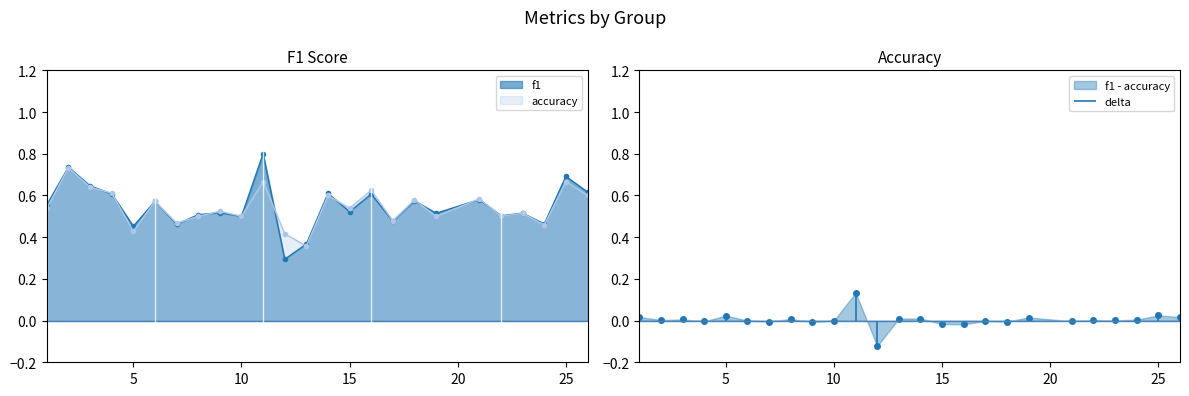

Reading left to right, list all the values displayed in this chart.

f1: 1=0.6	2=0.7	3=0.6	4=0.6	5=0.5	6=0.6	7=0.5	8=0.5	9=0.5	10=0.5	11=0.8	12=0.3	13=0.4	14=0.6	15=0.5	16=0.6	17=0.5	18=0.6	19=0.5	21=0.6	22=0.5	23=0.5	24=0.5	25=0.7	26=0.6
accuracy: 1=0.5	2=0.7	3=0.6	4=0.6	5=0.4	6=0.6	7=0.5	8=0.5	9=0.5	10=0.5	11=0.7	12=0.4	13=0.4	14=0.6	15=0.5	16=0.6	17=0.5	18=0.6	19=0.5	21=0.6	22=0.5	23=0.5	24=0.5	25=0.7	26=0.6